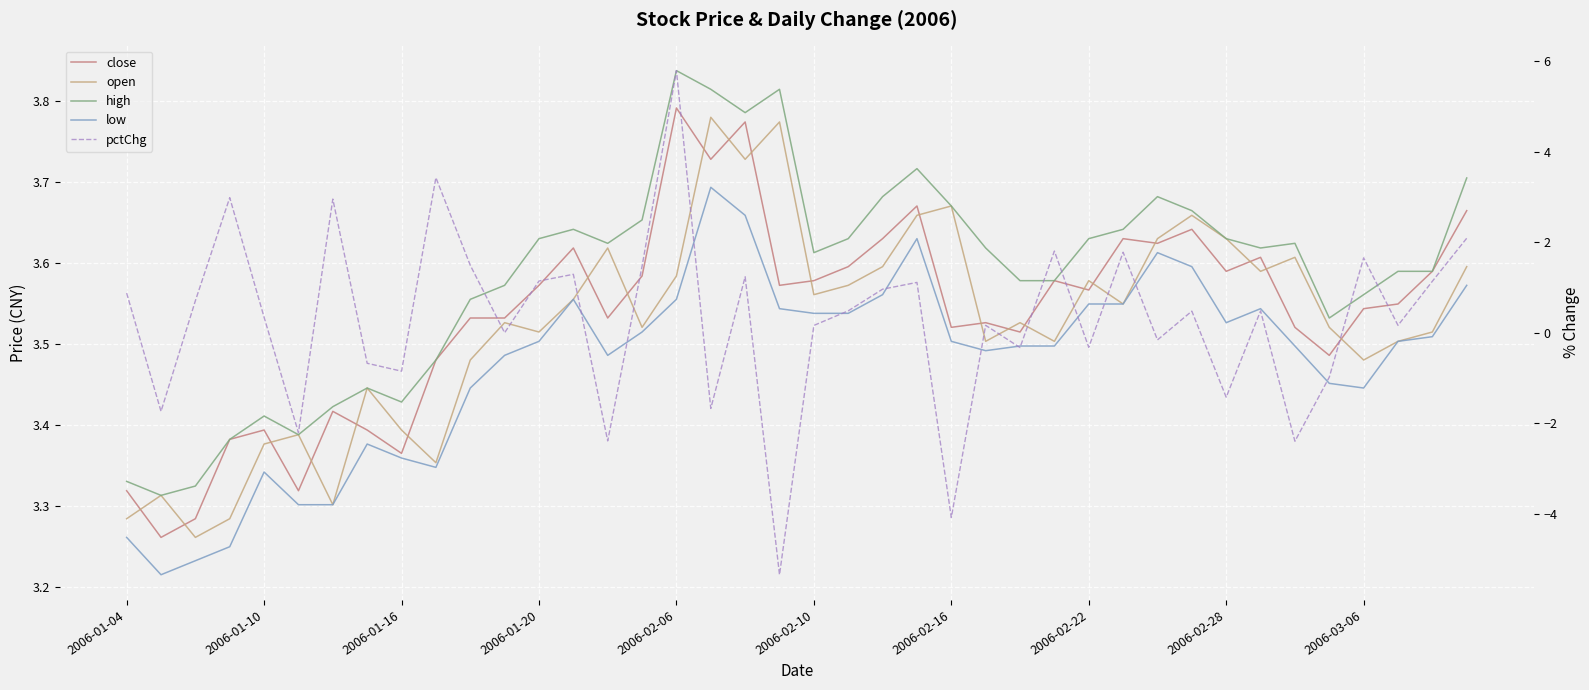

How many data points does each series have?

40